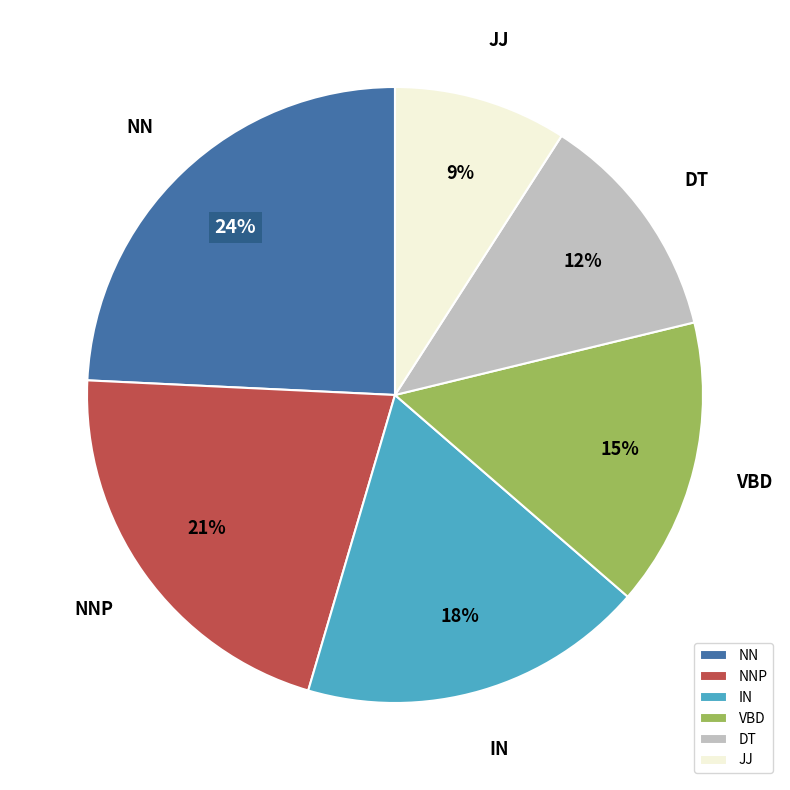

To the nearest percent, what percentage of the pie is VBD?

15%